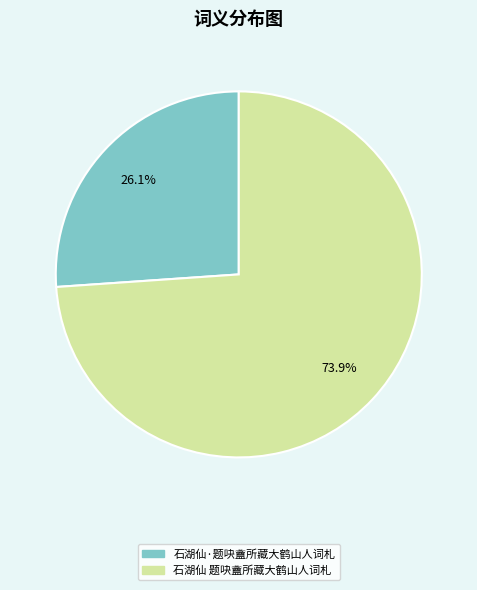

To the nearest percent, what is the difference between the largest and smallest slice percentages?

48%